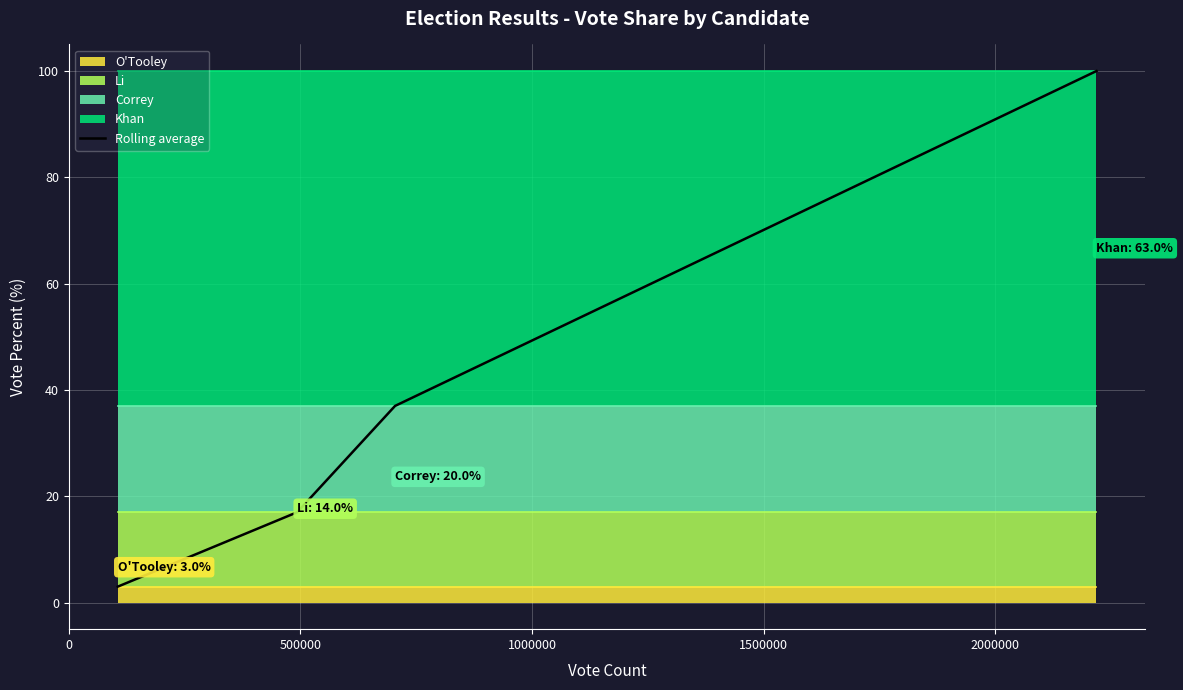

Reading left to right, what are all the values shown in this chart?

3	17	37	100